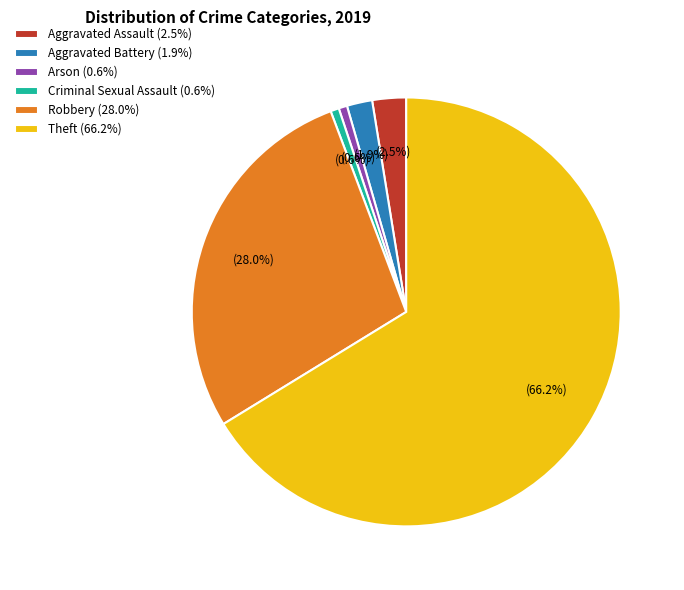

To the nearest percent, what is the difference between the largest and smallest slice percentages?

66%